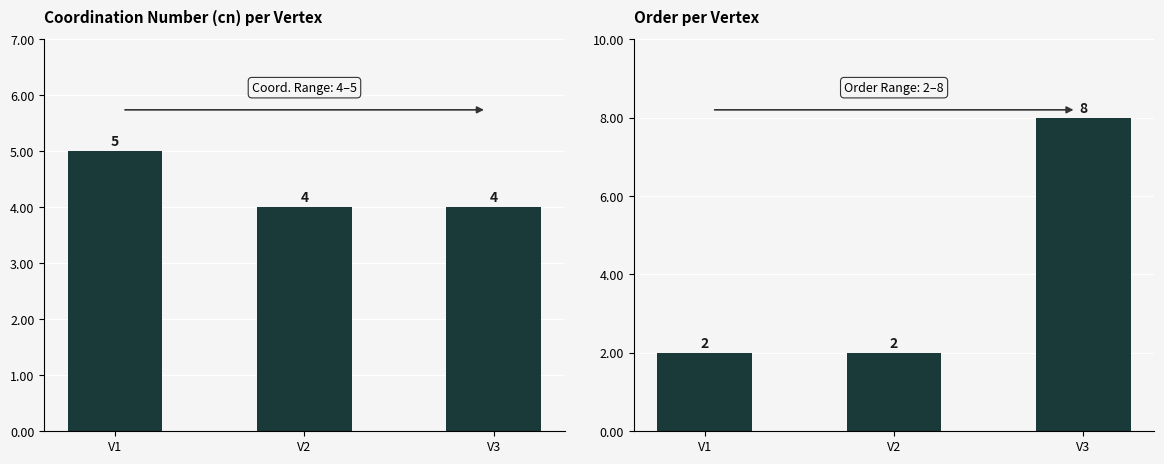

At which category does the chart reach its minimum across all series?

V1